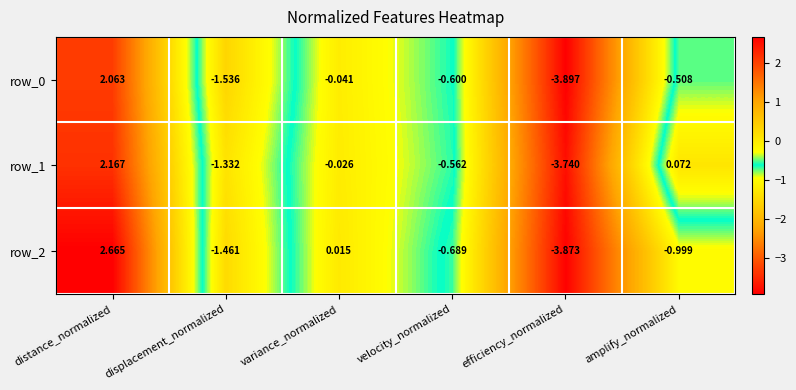

What is the sum of the row_1 values at displacement_normalized and velocity_normalized?

-1.9